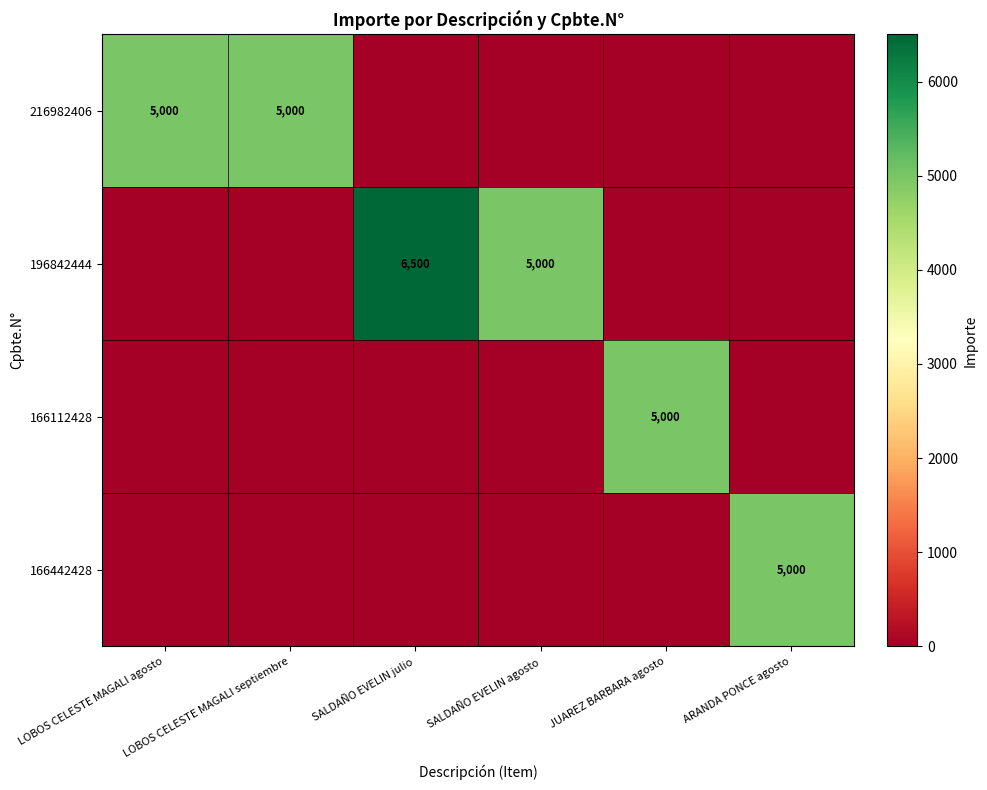

Is it true that 166112428 equals 2421 at JUAREZ BARBARA agosto?

False